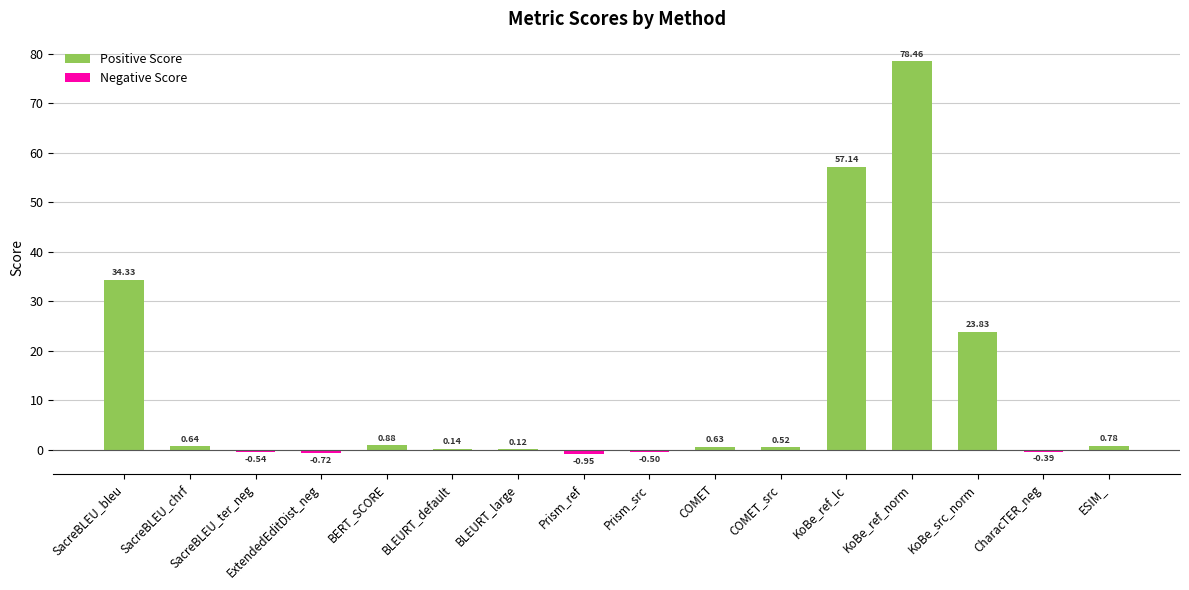

Which label corresponds to the largest value in the chart?

KoBe_ref_norm